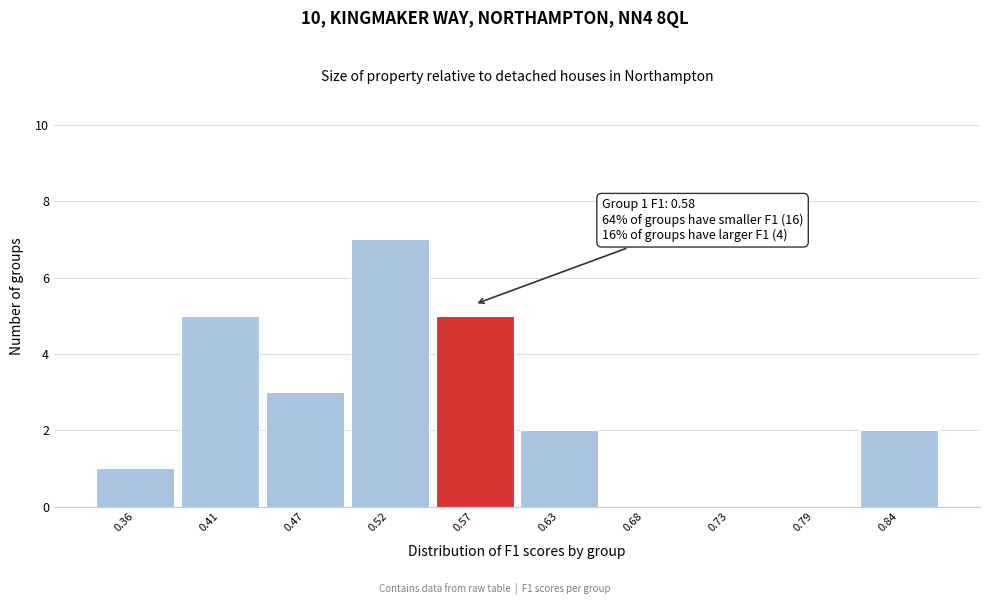

Reading left to right, list all the values displayed in this chart.

0.36=1	0.41=5	0.47=3	0.52=7	0.57=5	0.63=2	0.68=0	0.73=0	0.79=0	0.84=2